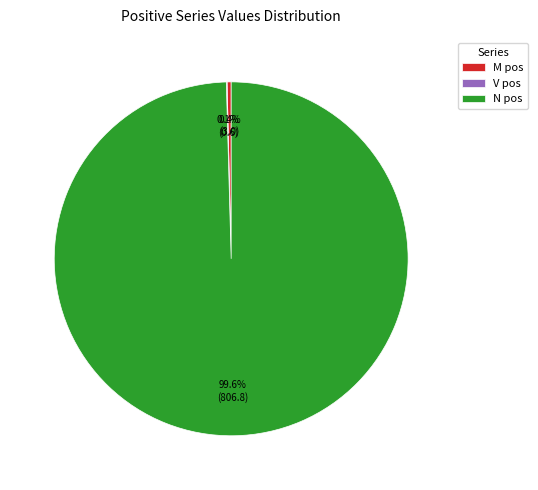

What percentage is the N pos slice, to the nearest percent?

100%